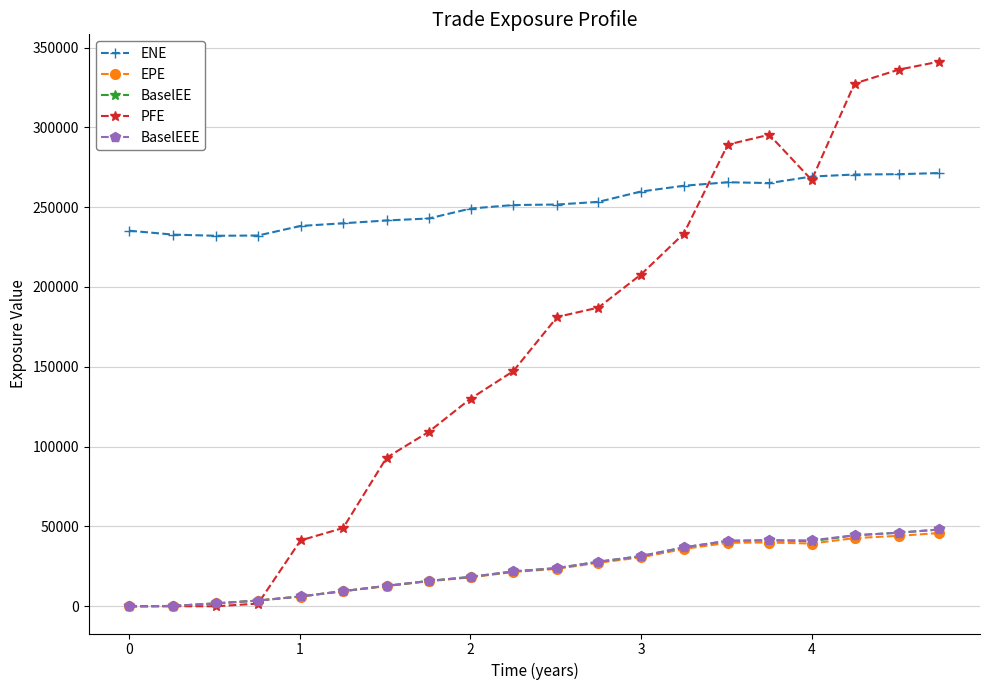

What is the maximum value for EPE?

45902.3